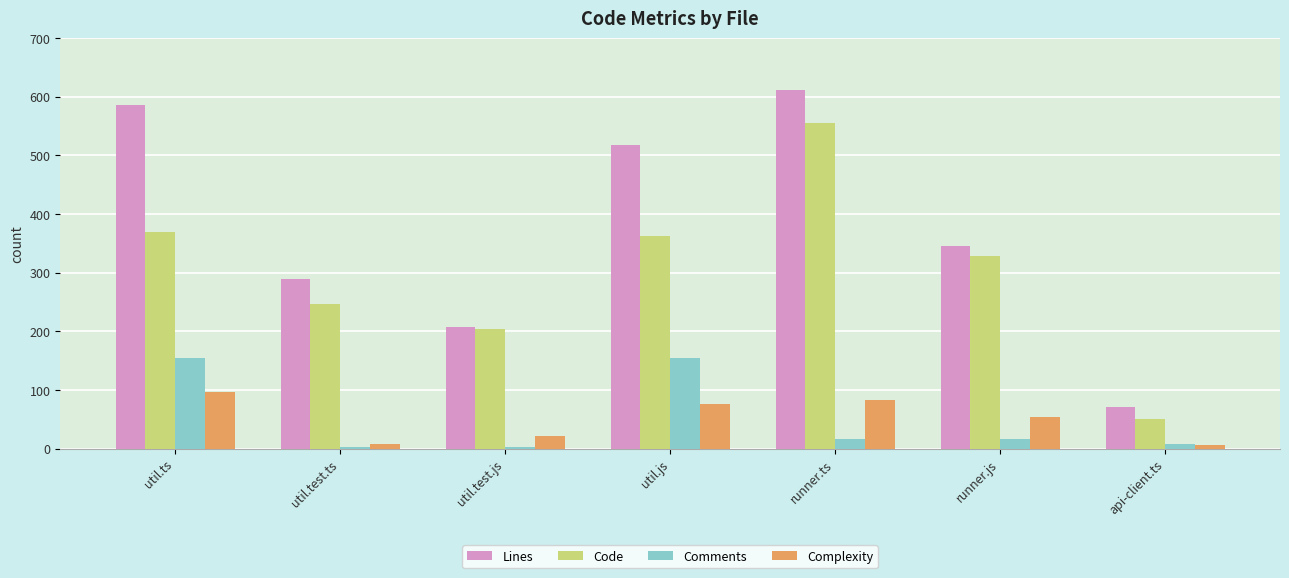

How many groups of bars are there?

7